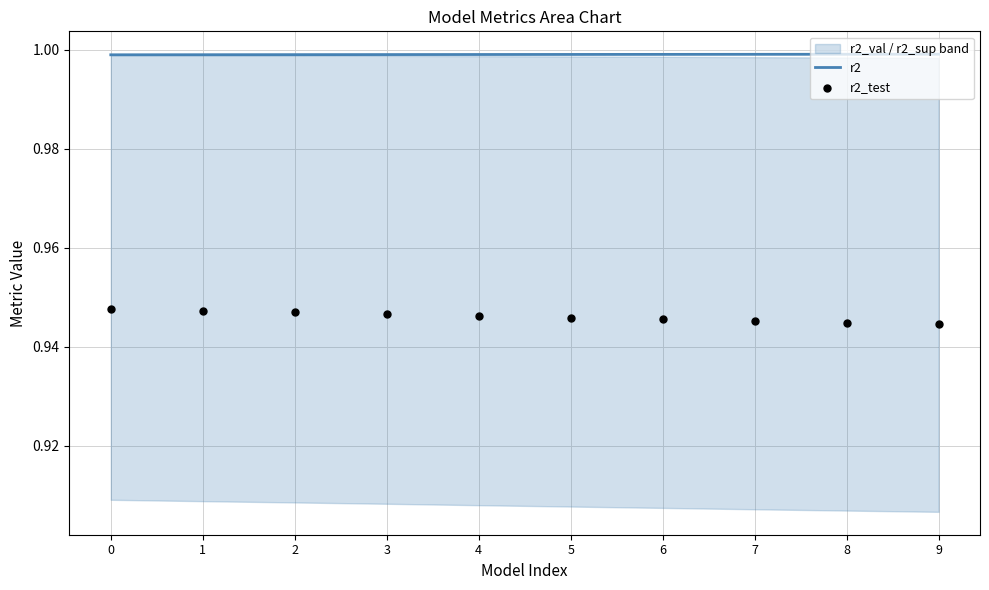

What is the total value across all series at 1?

1.9